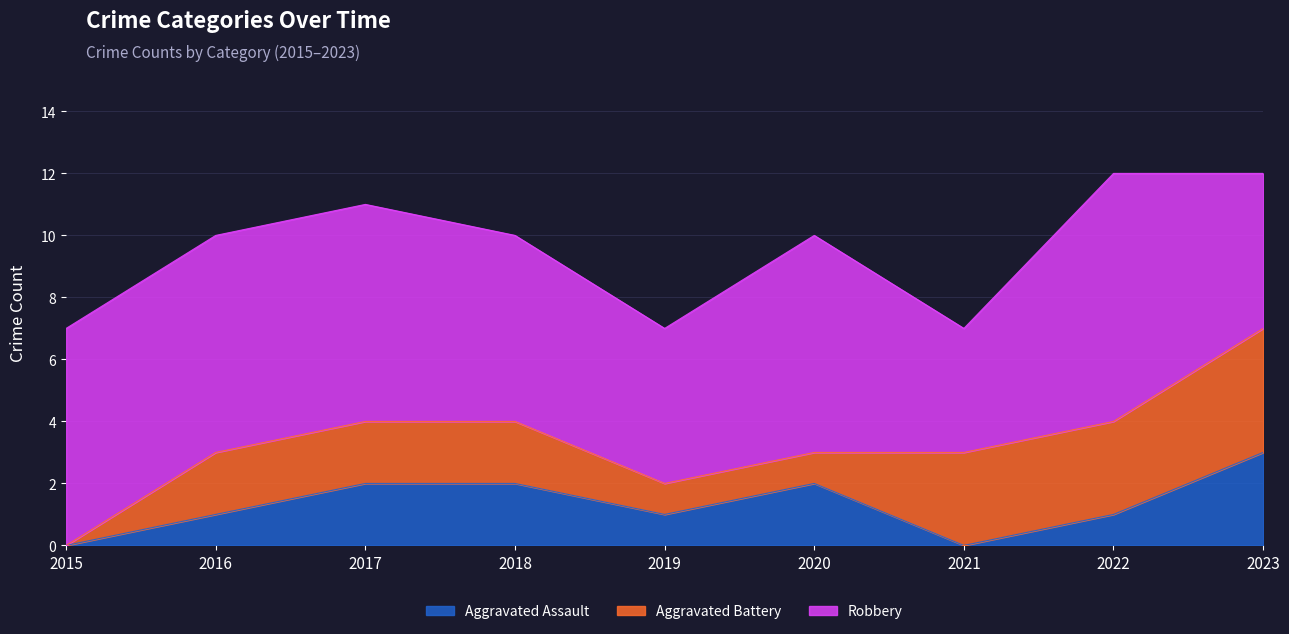

True or false: Aggravated Assault and Robbery cross at least once.

False